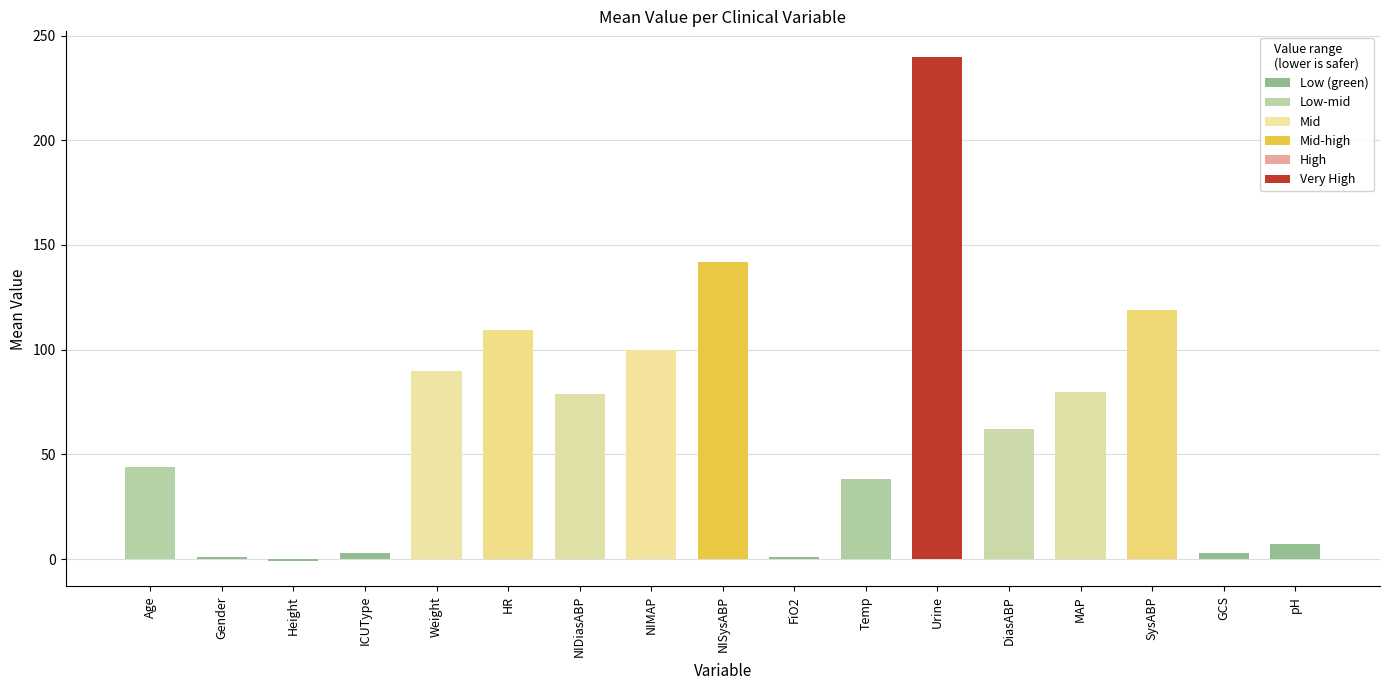

Is it true that the value at SysABP is 27.8?

False